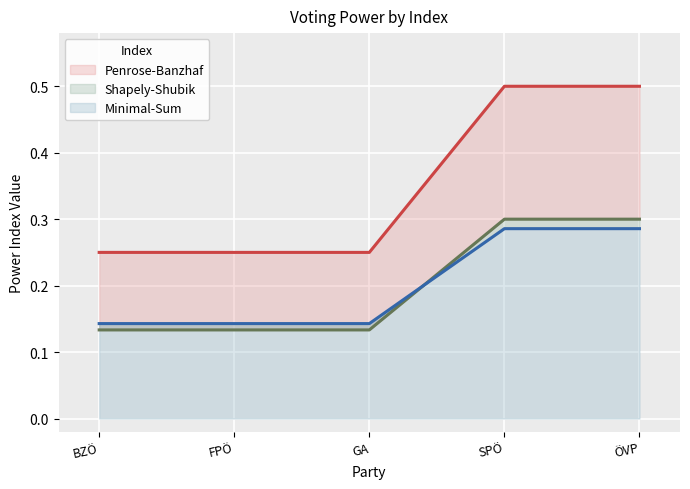

Reading right to left, list all the values displayed in this chart.

Penrose-Banzhaf: 0.5	0.5	0.2	0.2	0.2
Shapely-Shubik: 0.3	0.3	0.1	0.1	0.1
Minimal-Sum: 0.3	0.3	0.1	0.1	0.1